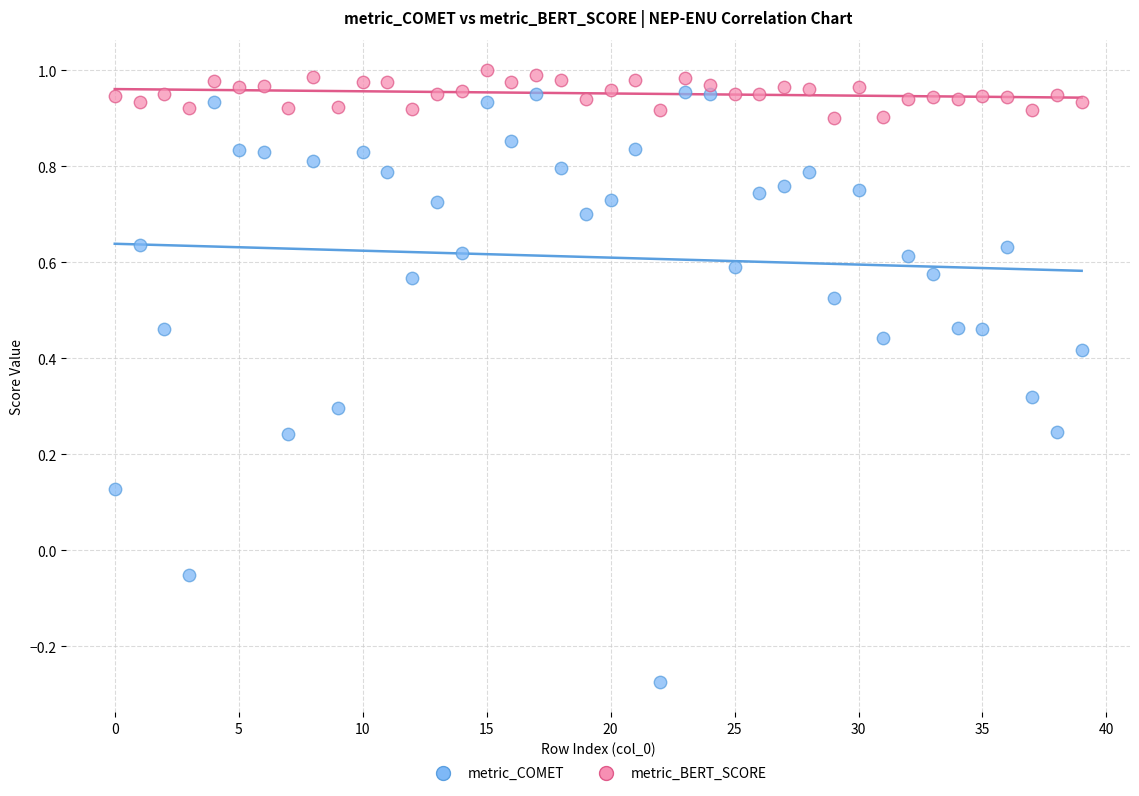

Which series contains the highest Y value?

metric_BERT_SCORE